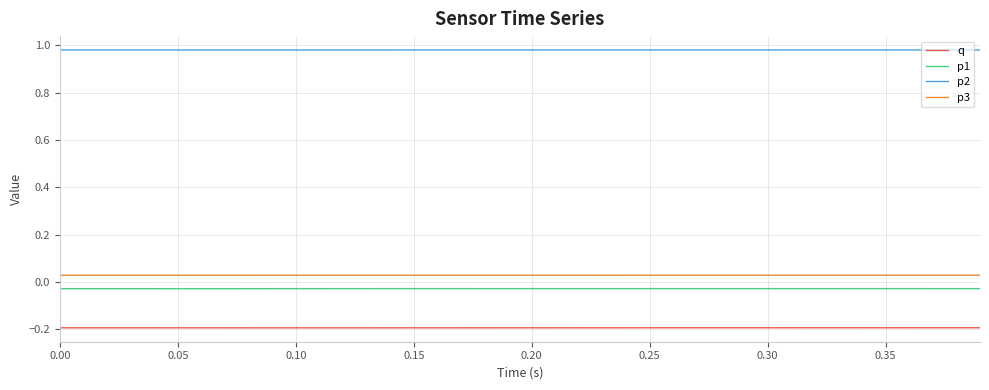

List the series in order of their peak value, lowest first.

q, p1, p3, p2